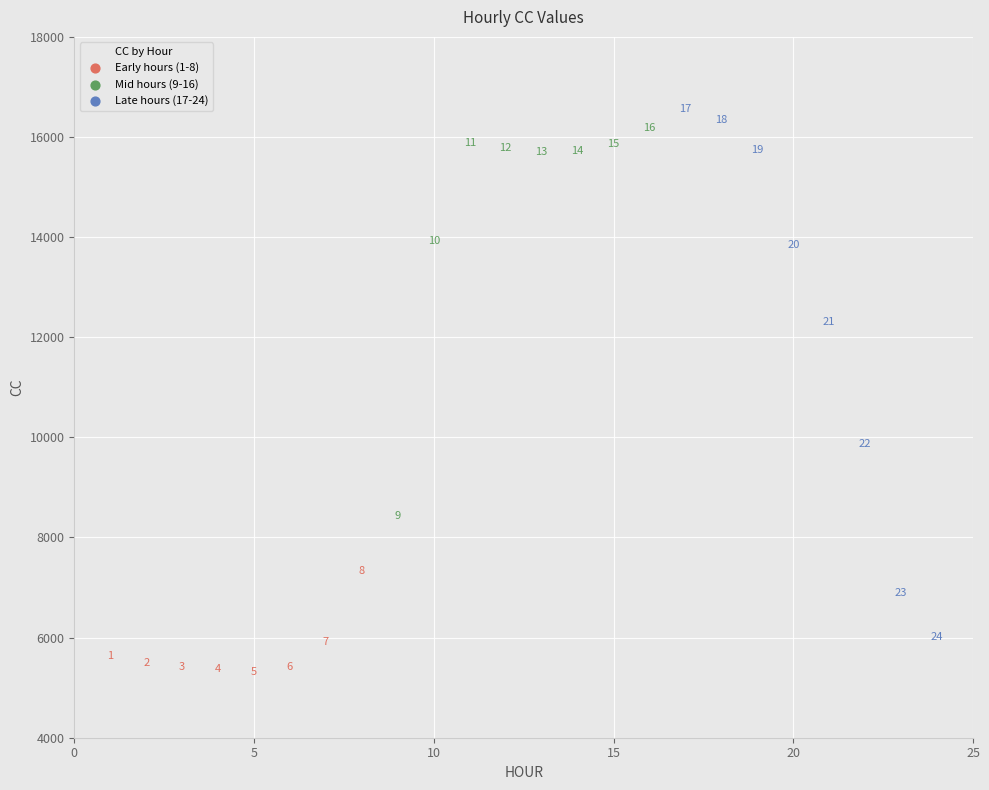

What Y value in the scatter plot is closest to 10941?

9867.9